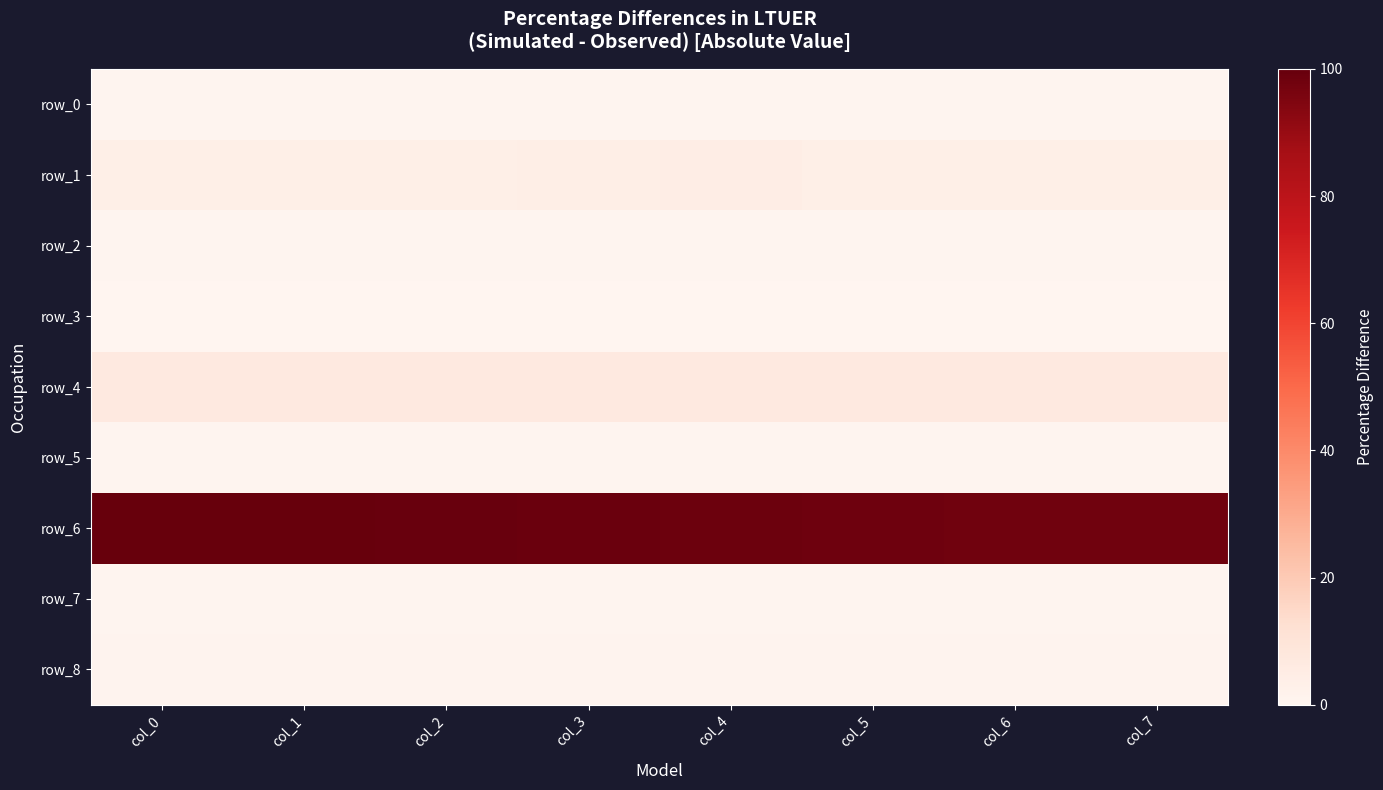

How many series are shown in this chart?

9